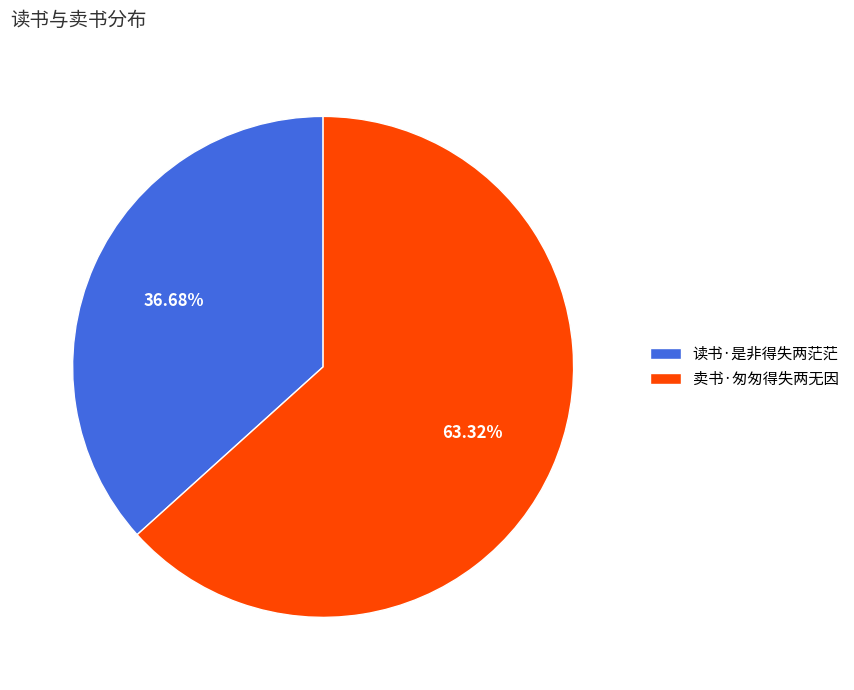

Is there a majority slice in this chart?

Yes